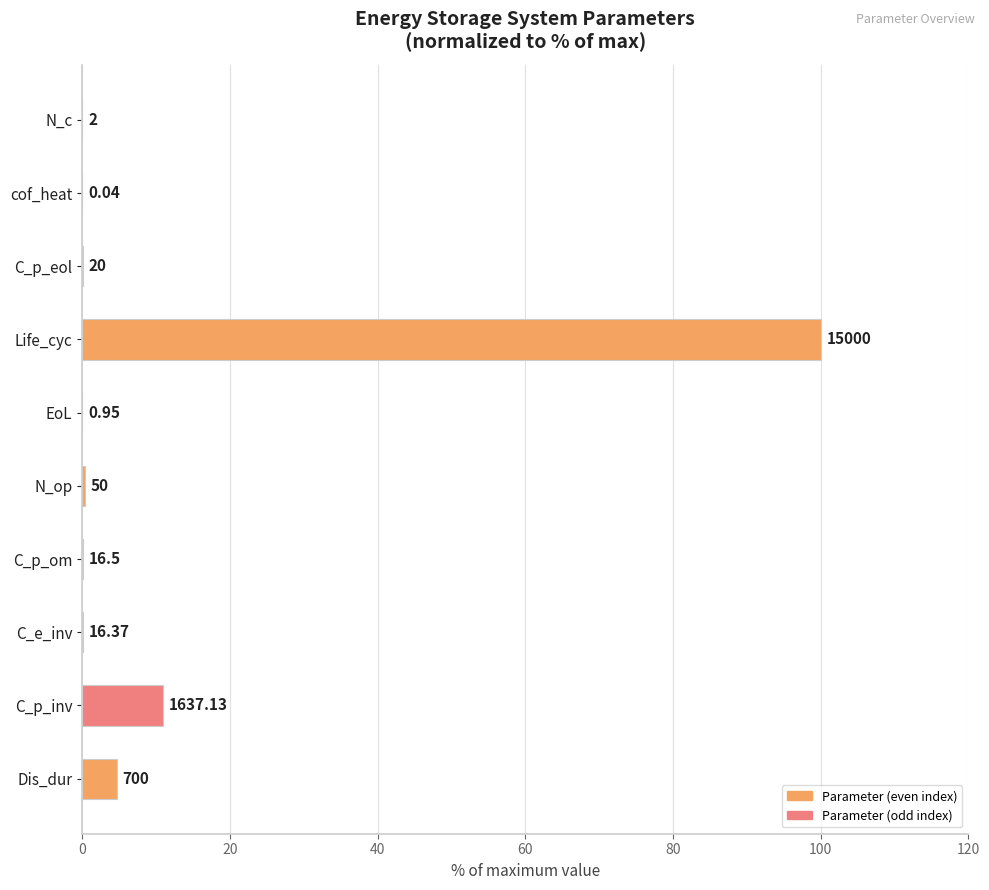

Are the bars horizontal?

Yes